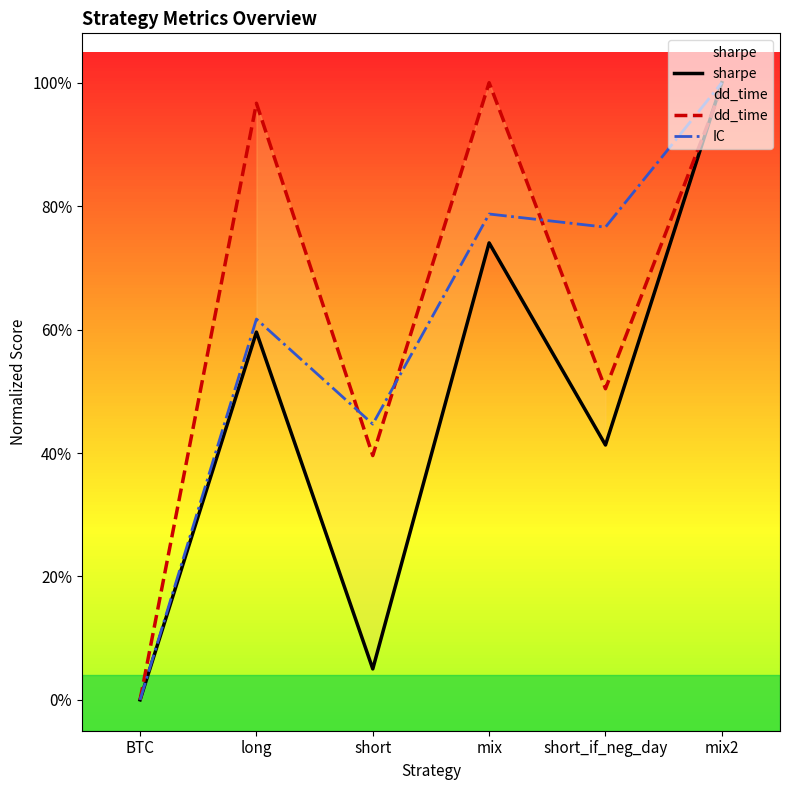

Between short and short_if_neg_day, which is larger?

short_if_neg_day